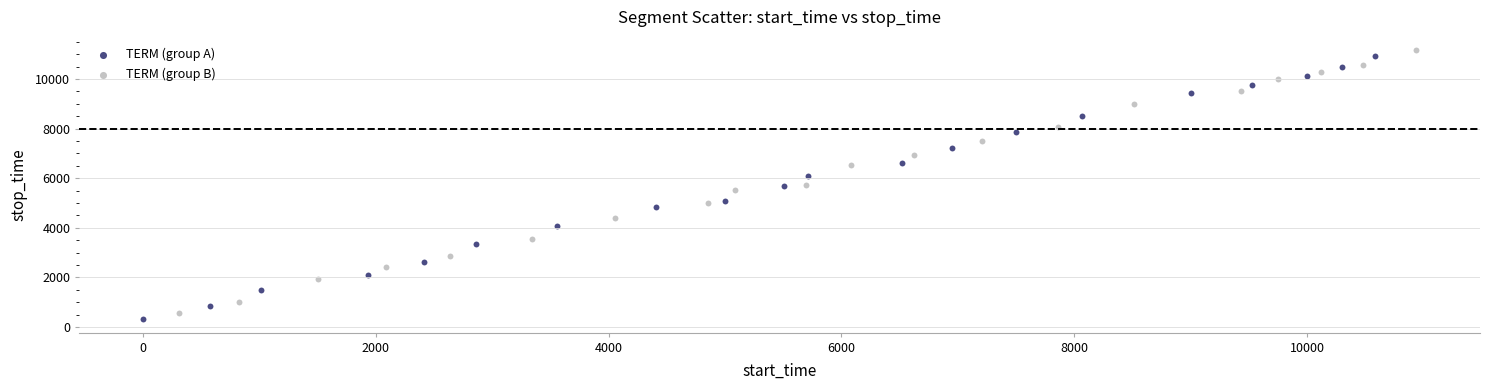

Which series has the widest spread of Y values?

TERM (group A)